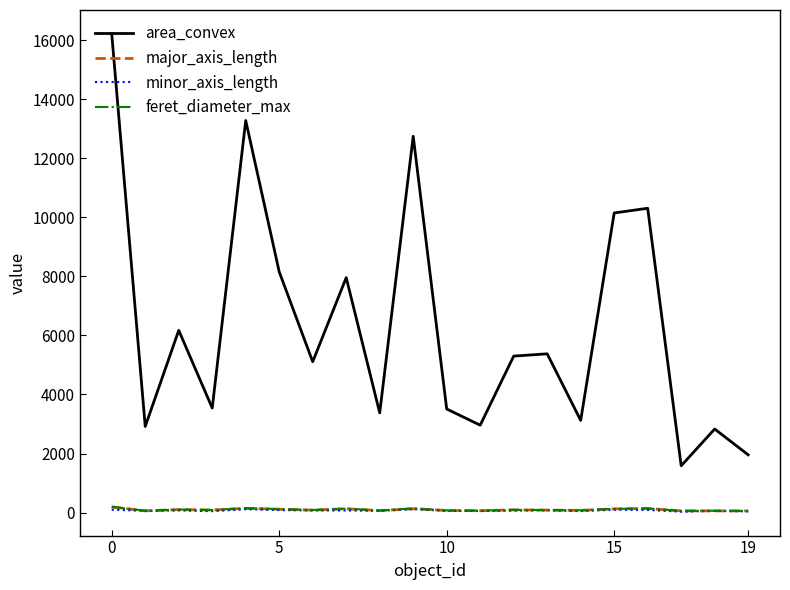

What is the maximum value for minor_axis_length?

120.2